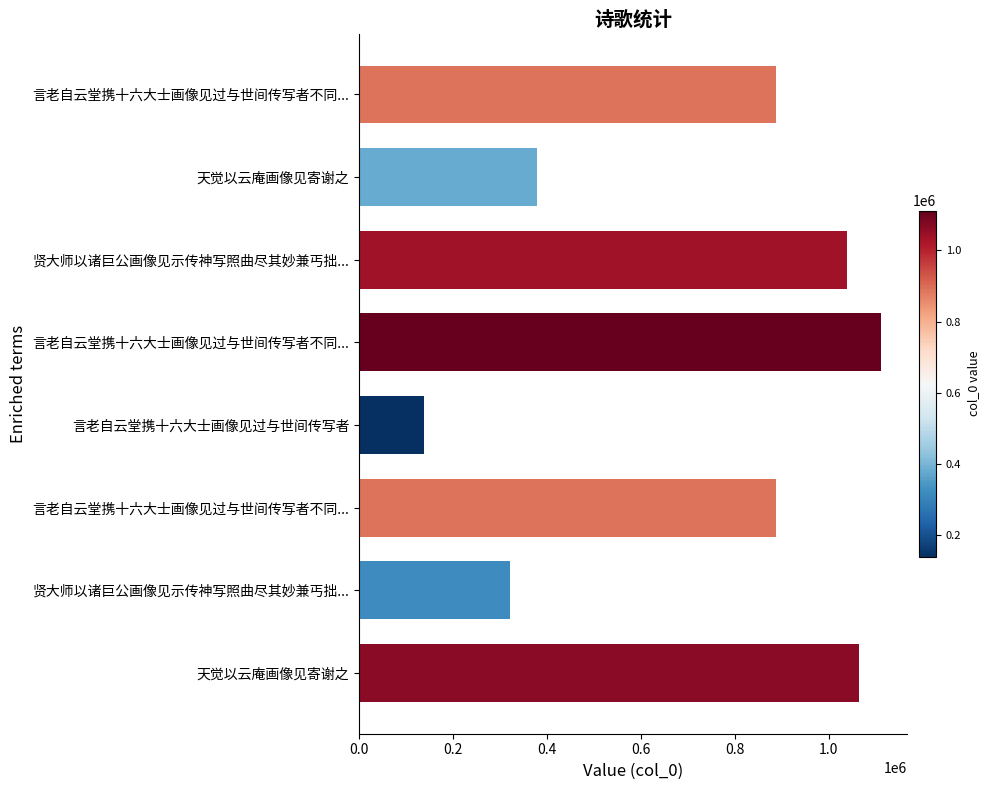

Count the number of data series in this chart.

1